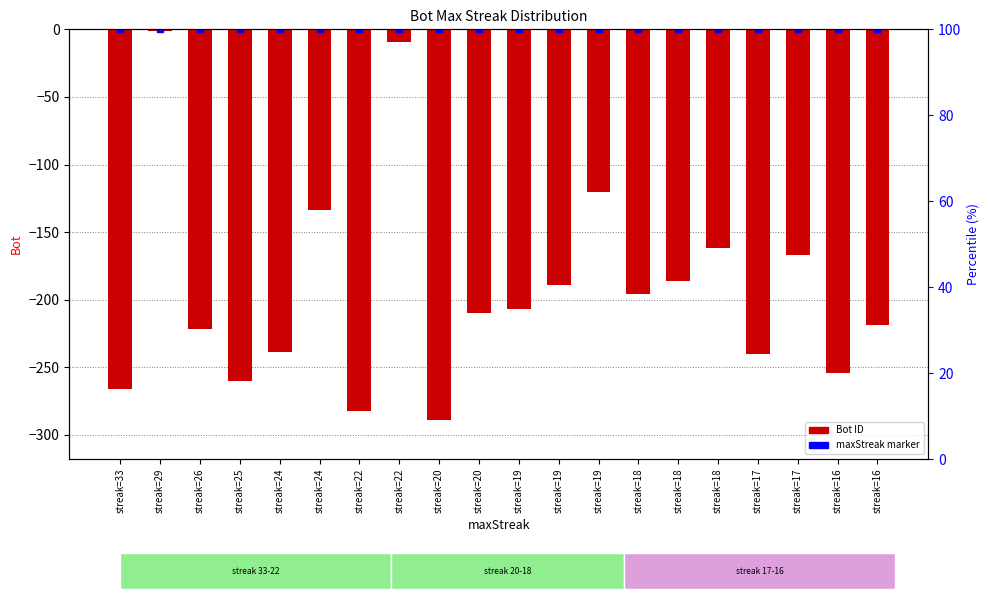

What is the smallest value displayed?

-289